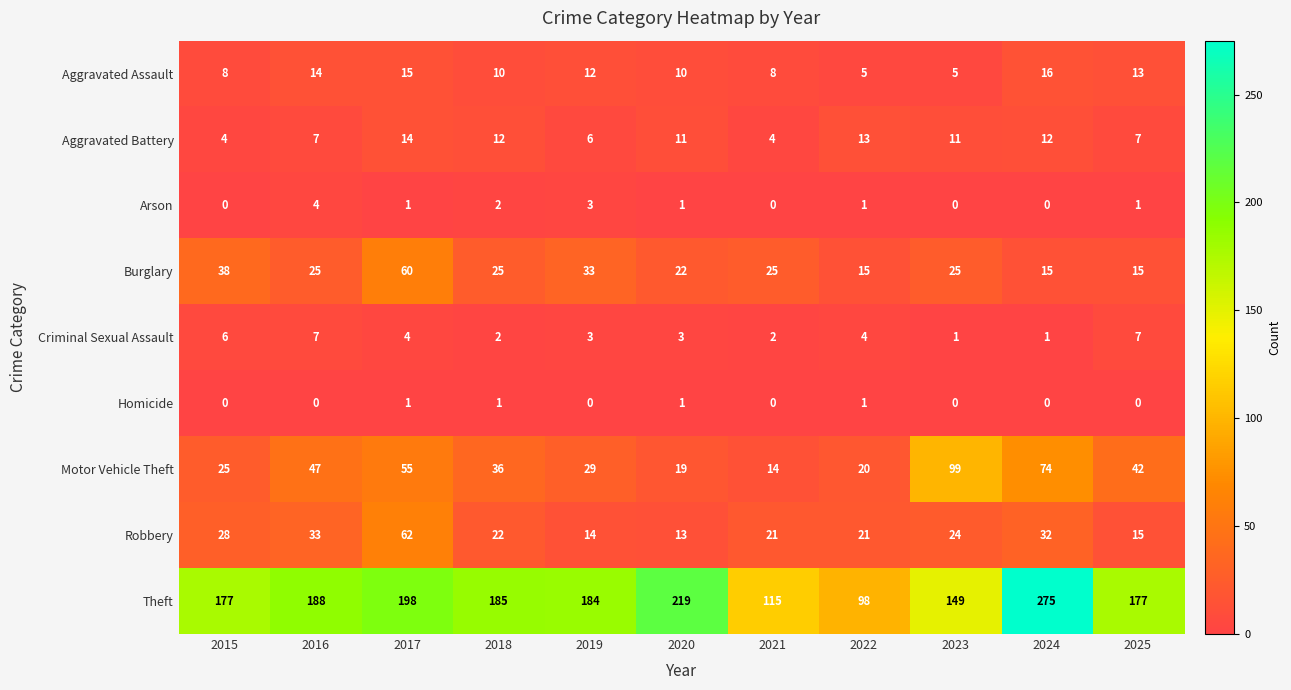

Which series has the widest spread of values?

Theft